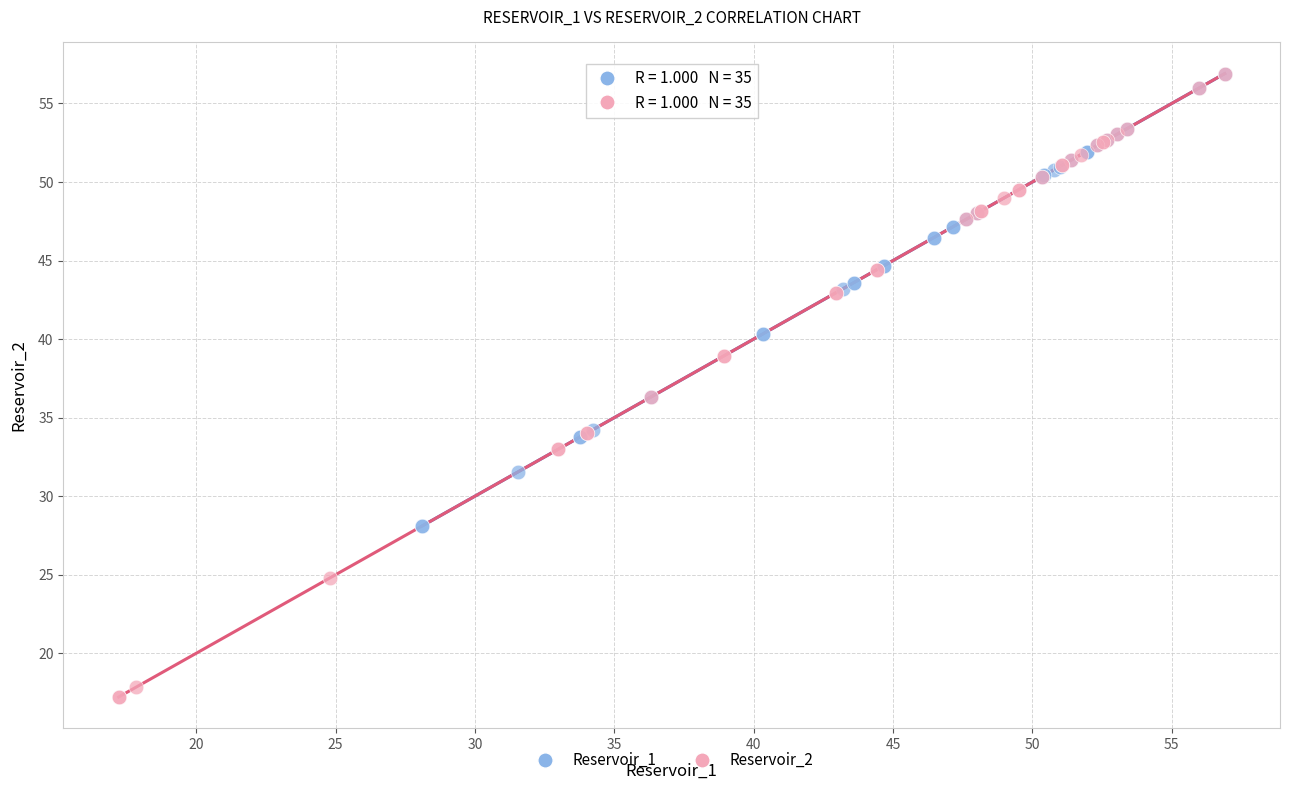

What are all the series names shown in the legend?

Reservoir_1, Reservoir_2